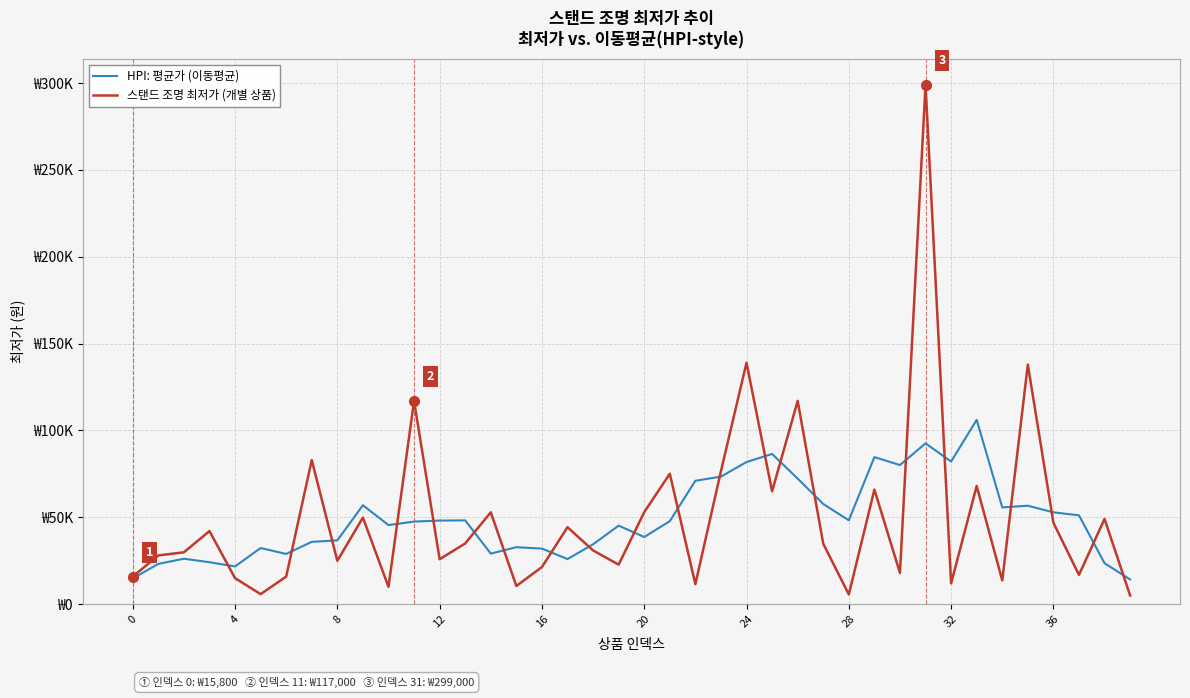

Which series has the widest spread of values?

스탠드 조명 최저가 (개별 상품)